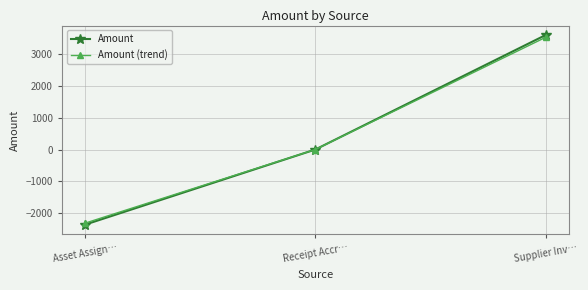

Does the chart display data point markers on the line(s)?

Yes